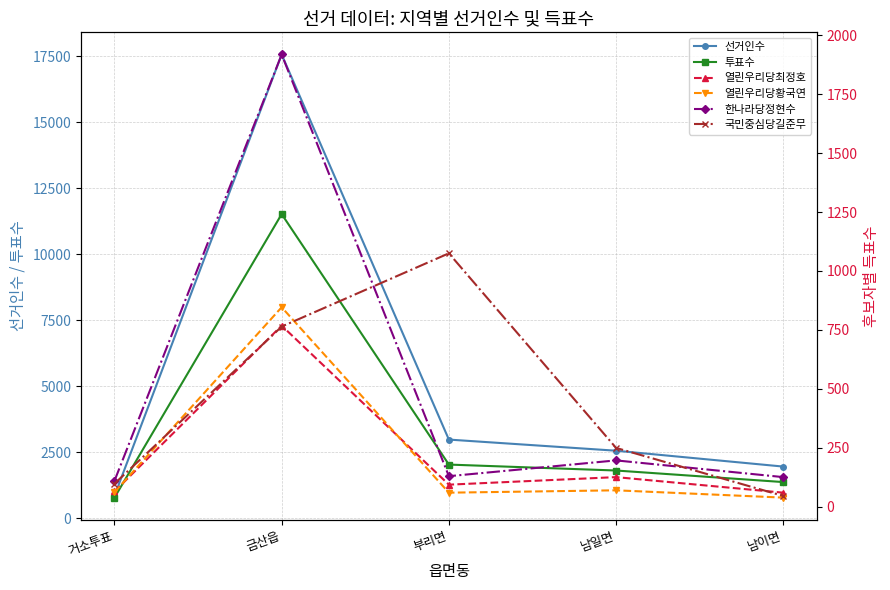

What is the value of the 국민중심당길준무 point at the 2nd from the left?

764